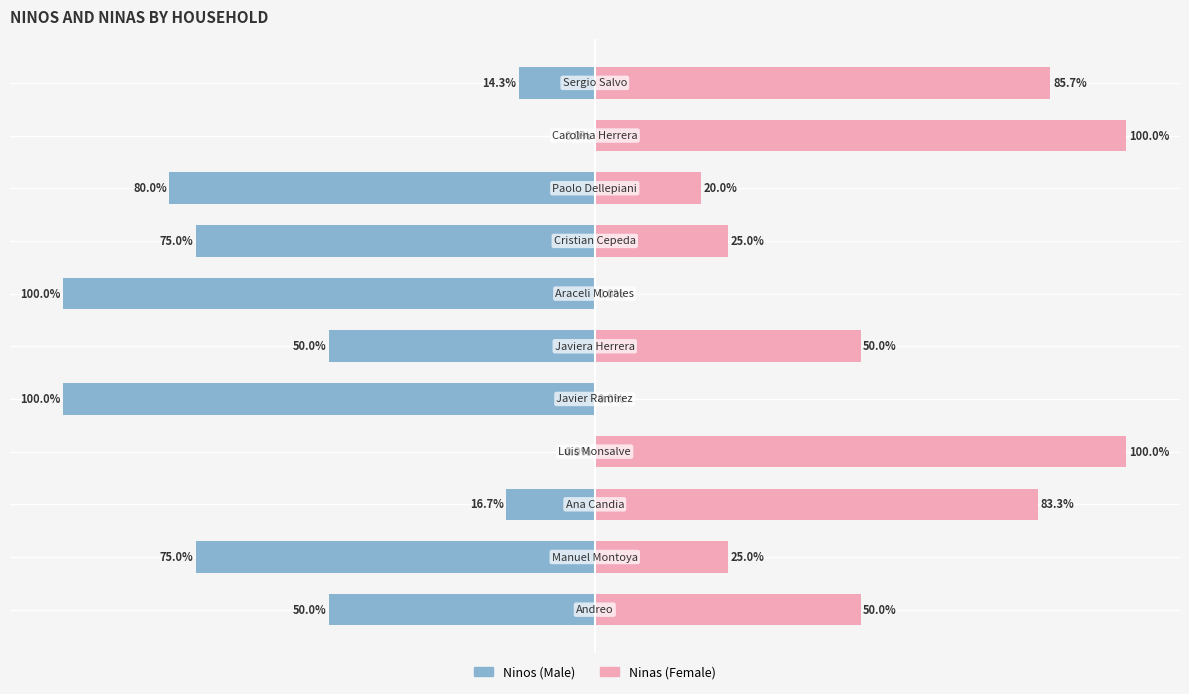

Rank the series by their maximum value, from lowest to highest.

Ninos, Ninas